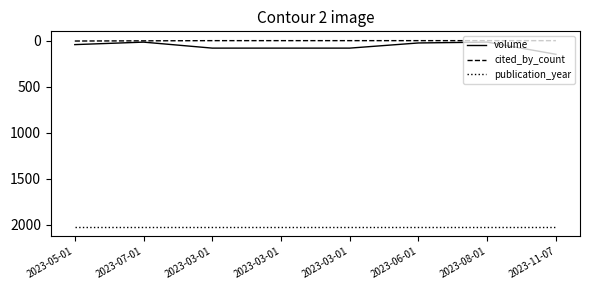

What are all the series names shown in the legend?

volume, cited_by_count, publication_year